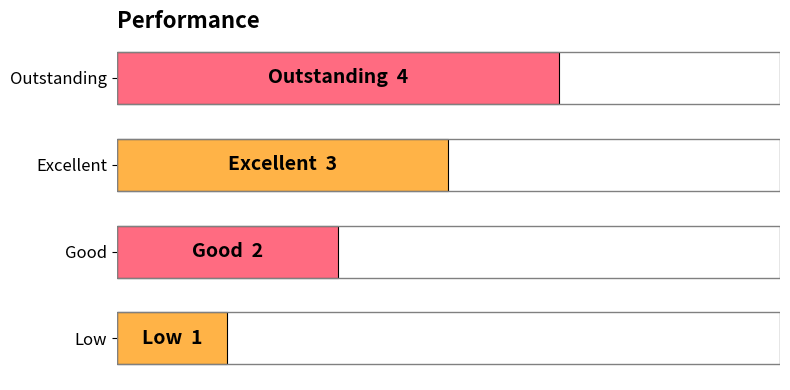

List the labels in order of value, largest first.

Outstanding, Excellent, Good, Low